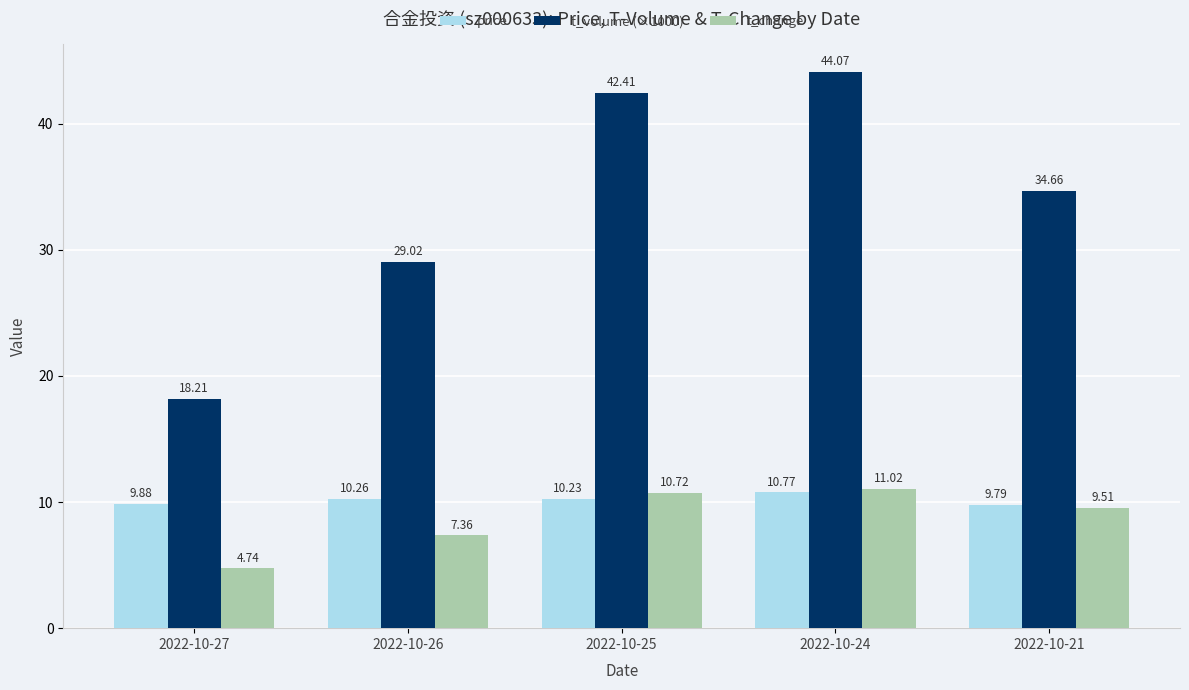

At which label does price reach its minimum?

2022-10-21